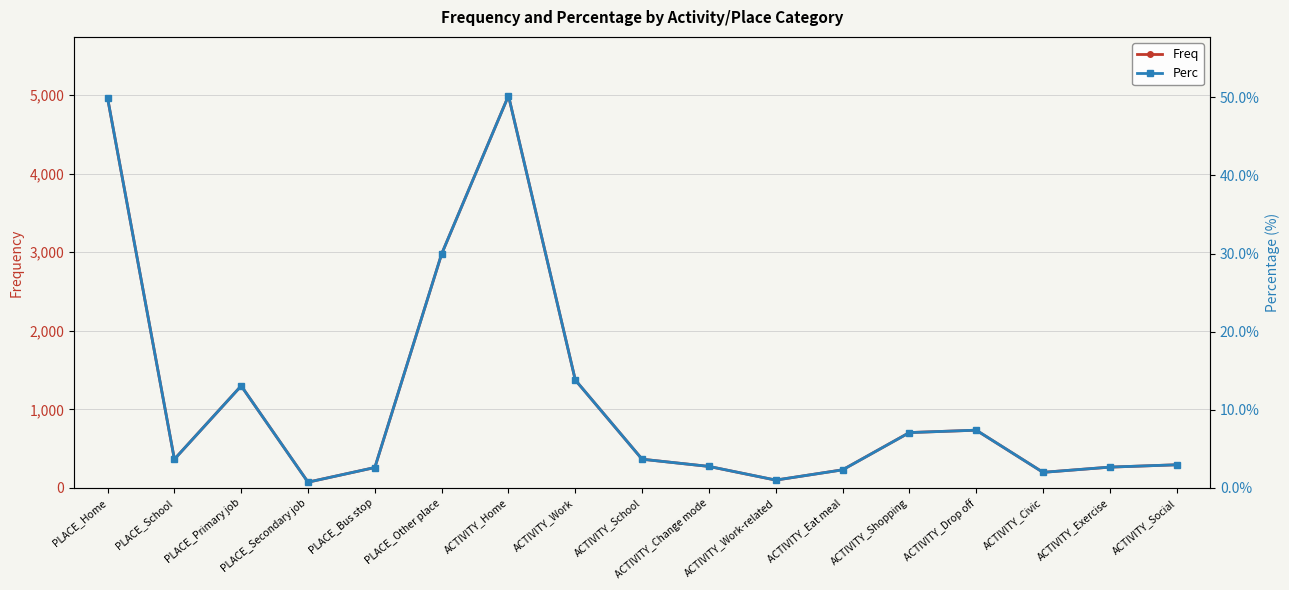

True or false: Freq has a value of 424.1 at ACTIVITY_Social.

False